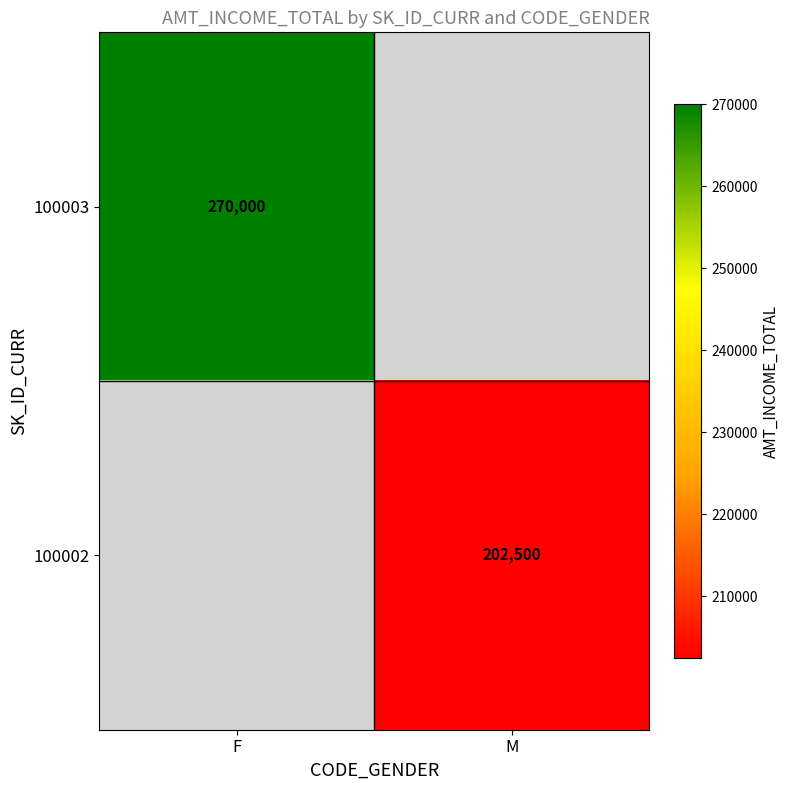

The 100003 series shows 73968 at F. True or false?

False